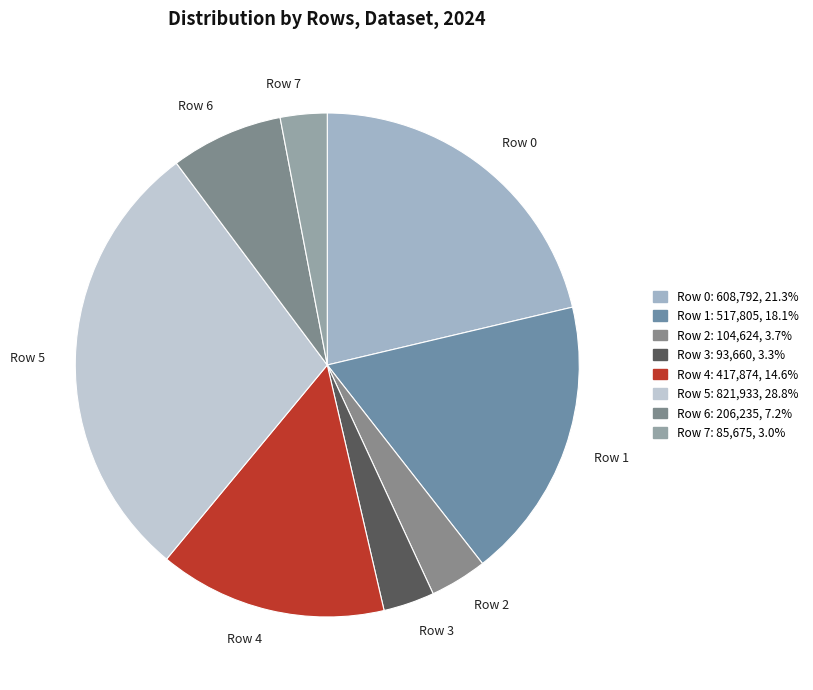

How many slices are in this pie chart?

8